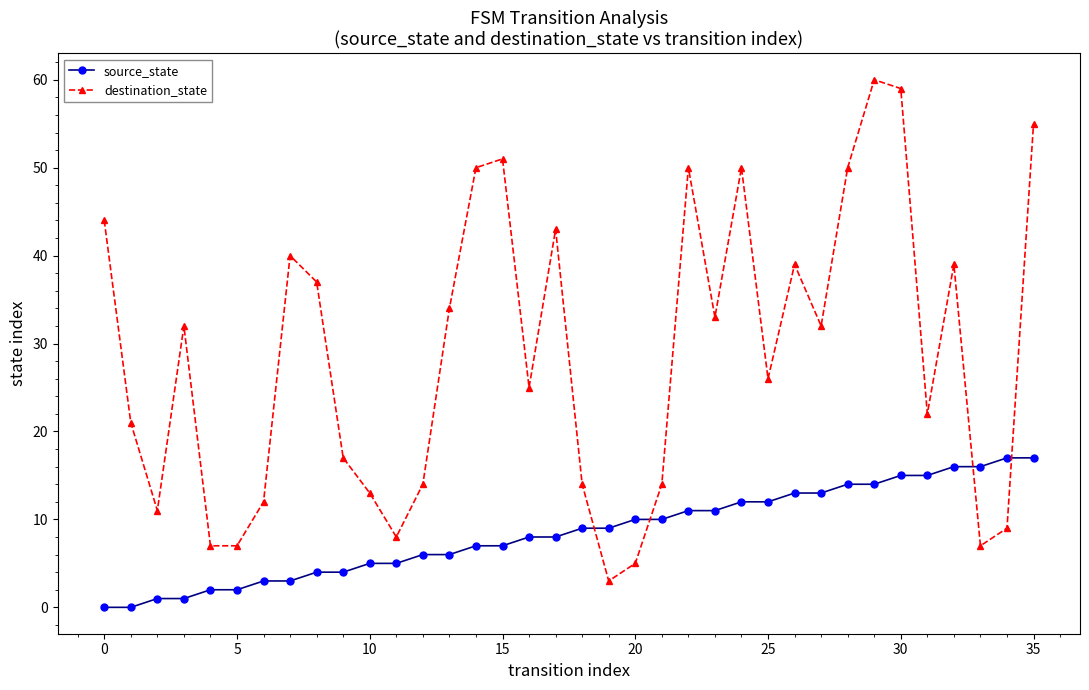

In destination_state, how many points are higher than both neighbors (excluding endpoints)?

9